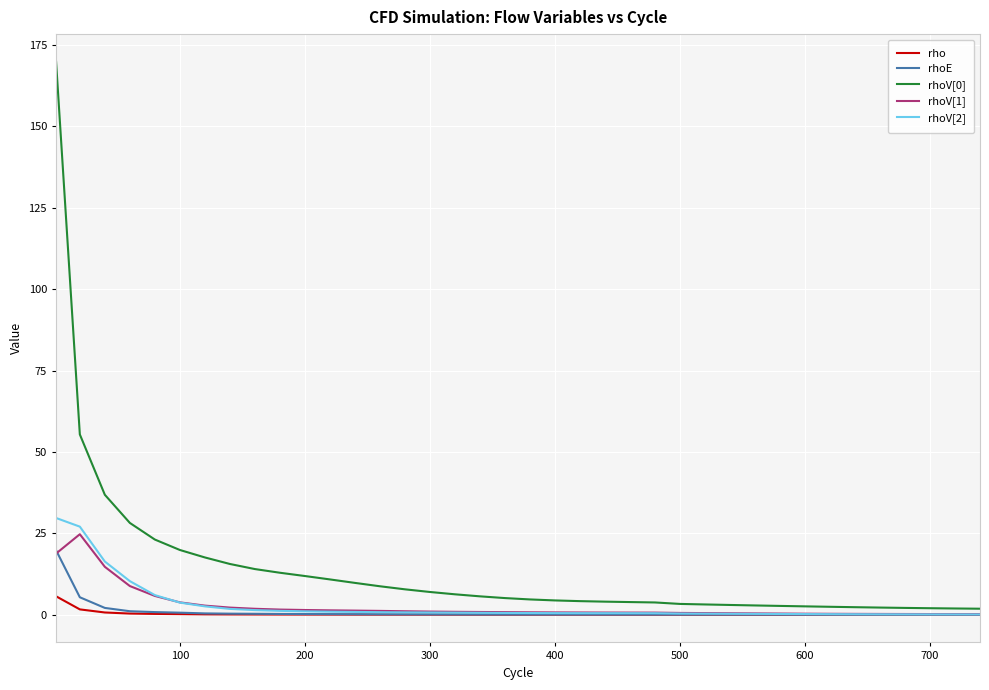

What is the highest value of the rhoE series?

19.8